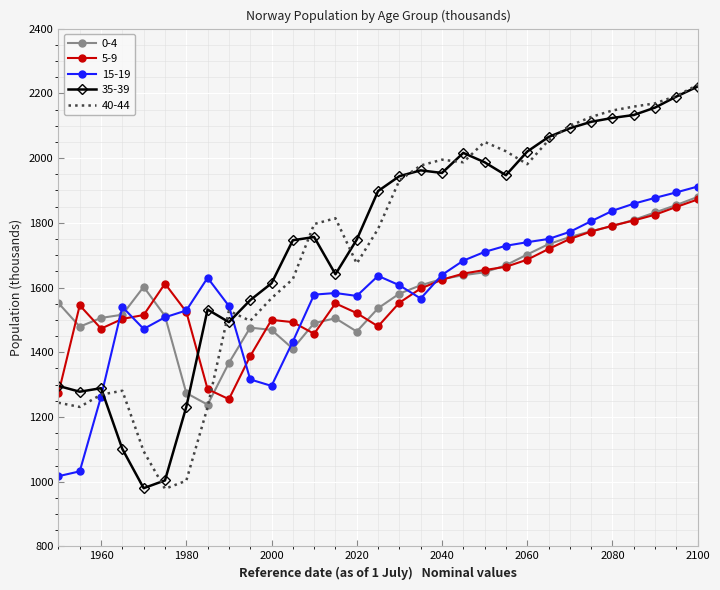

What is the maximum value shown in the chart?

2226